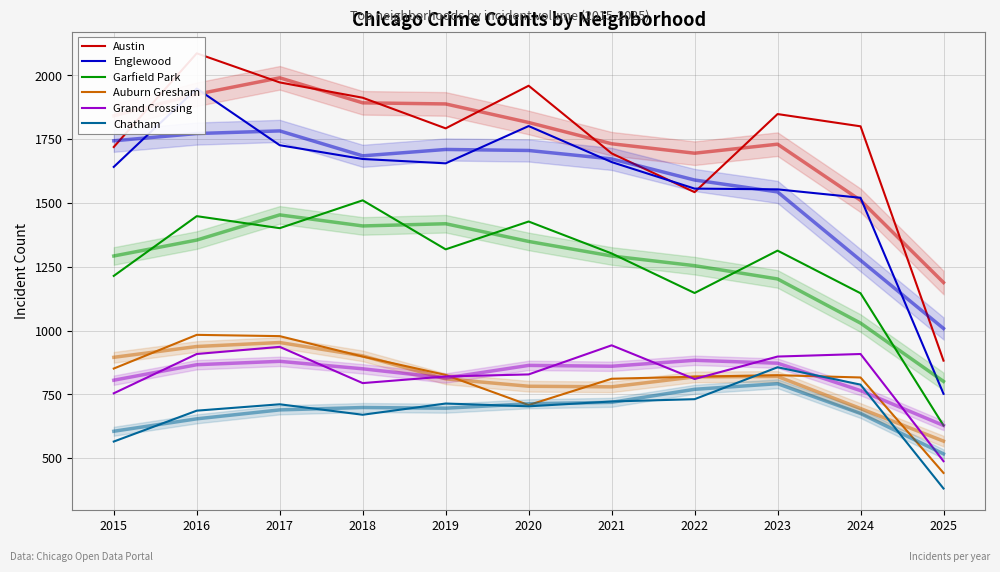

What are all the series names shown in the legend?

Austin, Englewood, Garfield Park, Auburn Gresham, Grand Crossing, Chatham